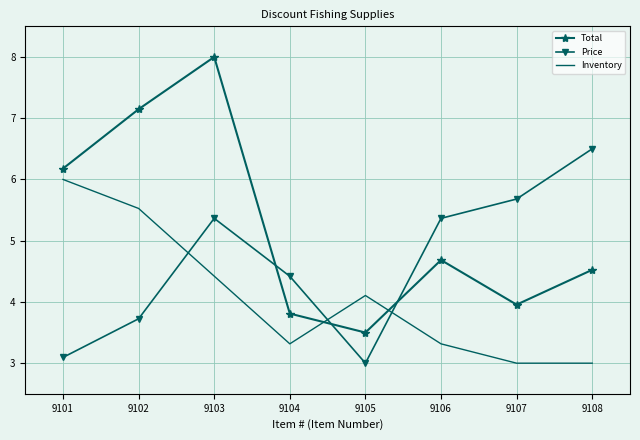

How many values in the Total series are below 4?

3